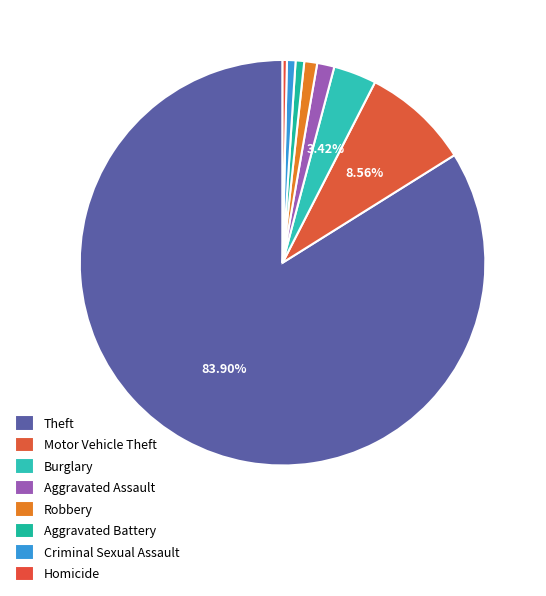

To the nearest percent, what is the average slice percentage?

12%